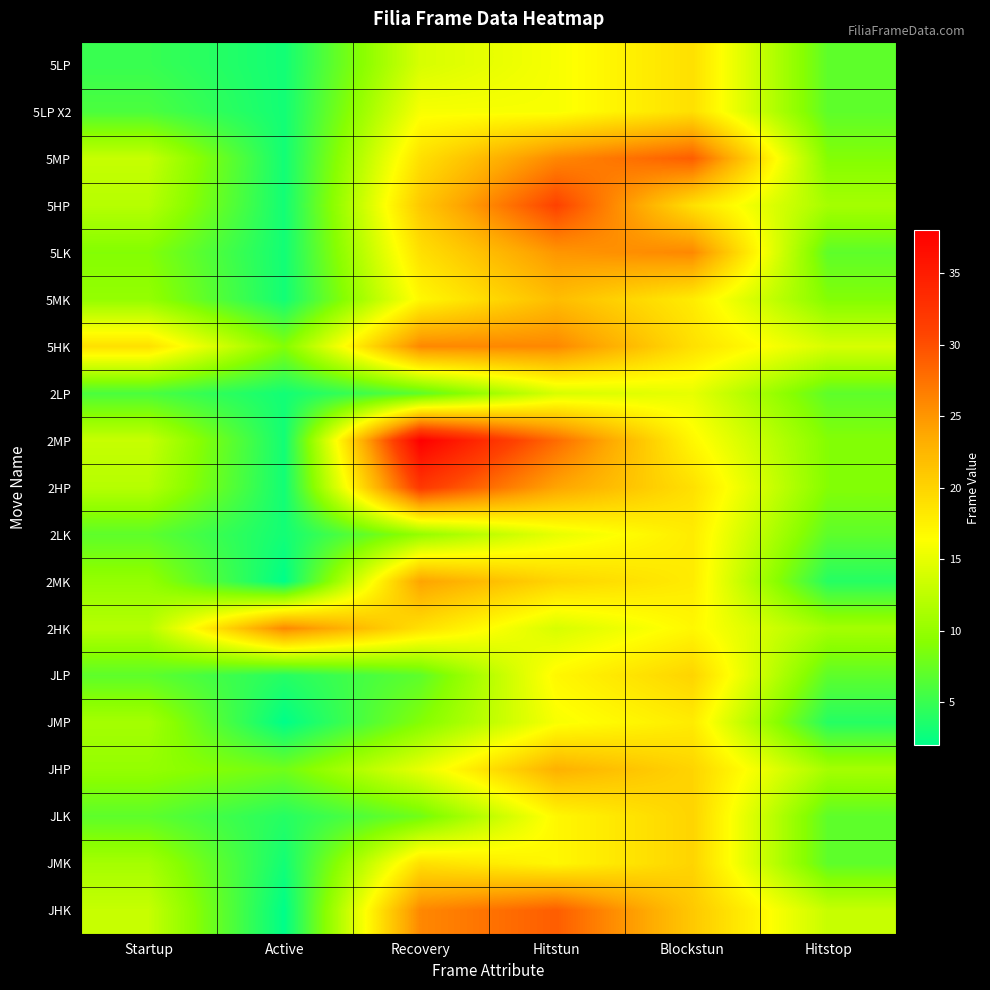

Rank the series at Hitstop from lowest to highest value.

2MK, JMP, 5LP, 5LP X2, 5LK, 2LP, 2LK, JLP, JLK, JMK, 5MP, 5MK, 2MP, 2HP, 5HP, 2HK, JHP, JHK, 5HK